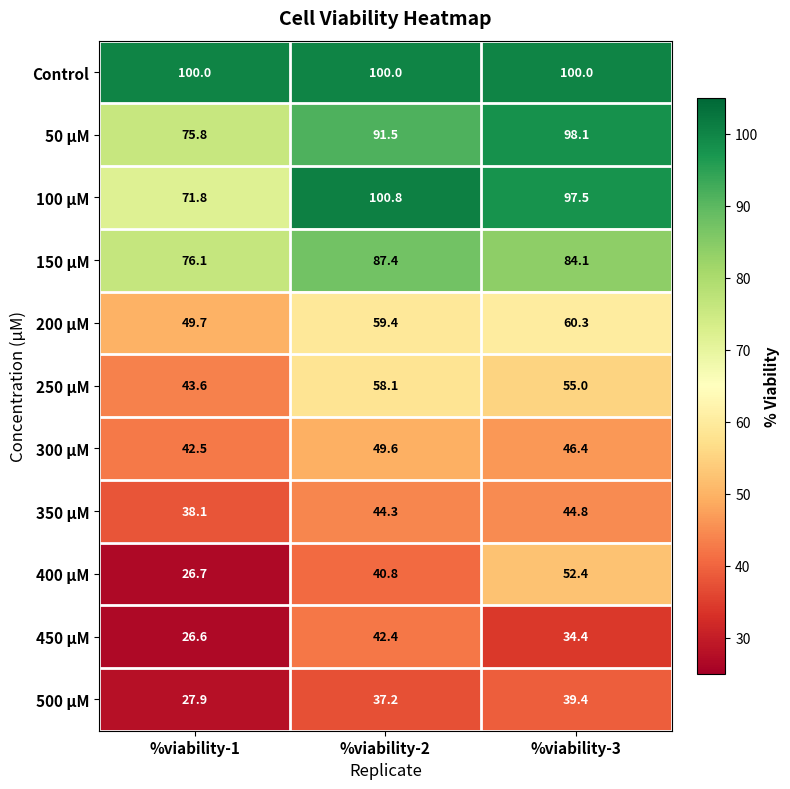

Rank the series by their maximum value, from lowest to highest.

500 µM, 450 µM, 350 µM, 300 µM, 400 µM, 250 µM, 200 µM, 150 µM, 50 µM, Control, 100 µM